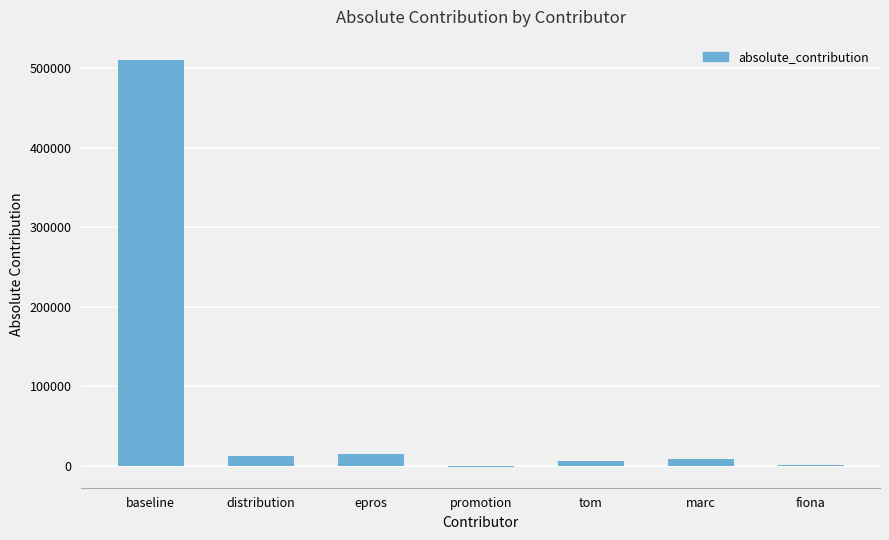

What is the sum of all values?

551306.6